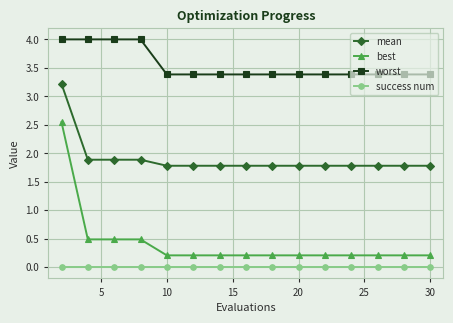

True or false: success num and worst cross at least once.

False